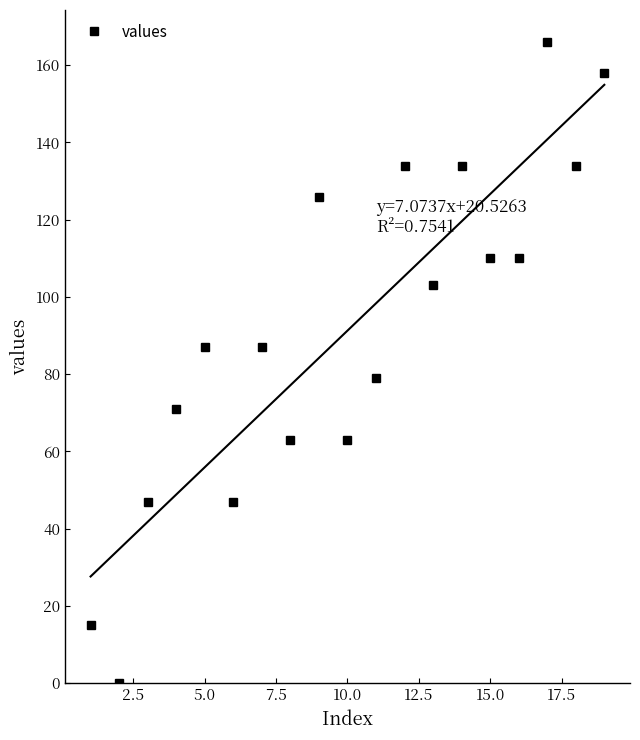

True or false: values has a value of 110 at 15.0.

True